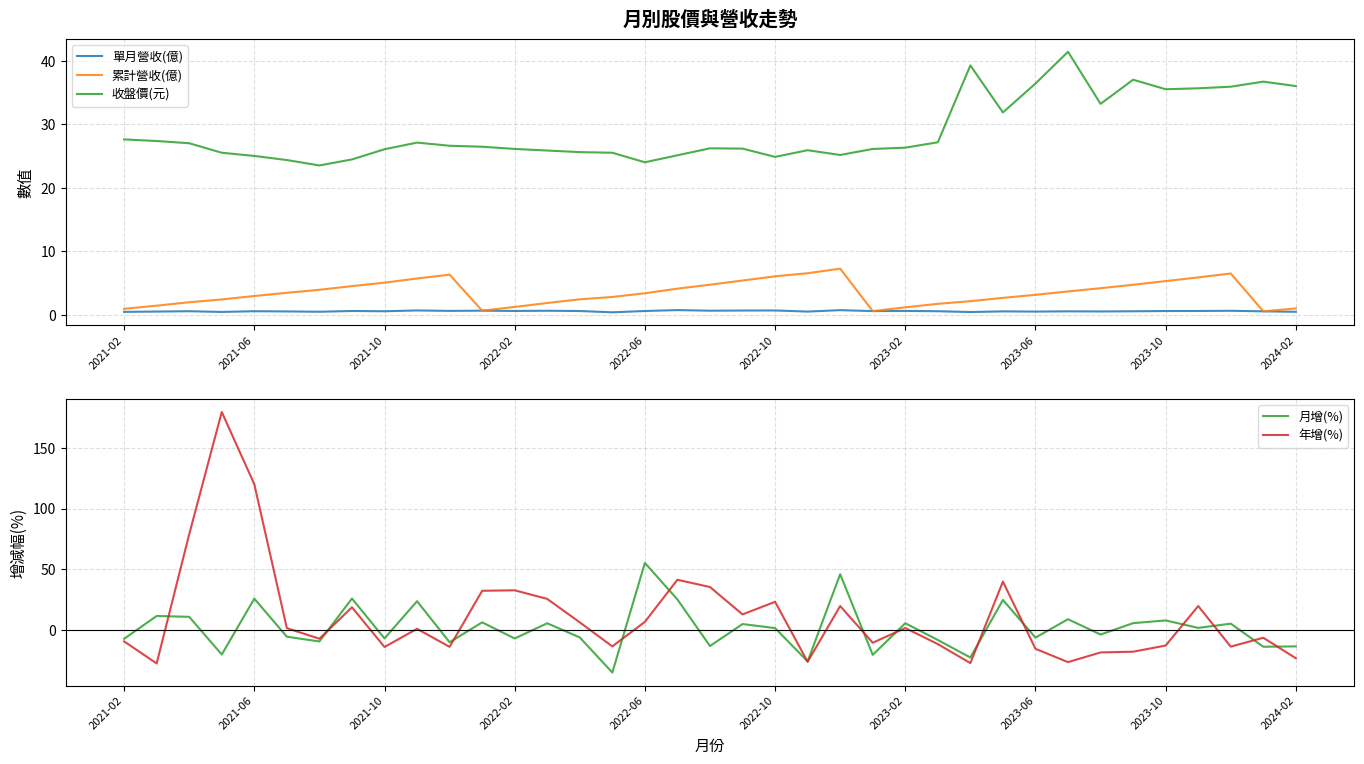

At which label does 月增(%) reach its peak?

2022-06